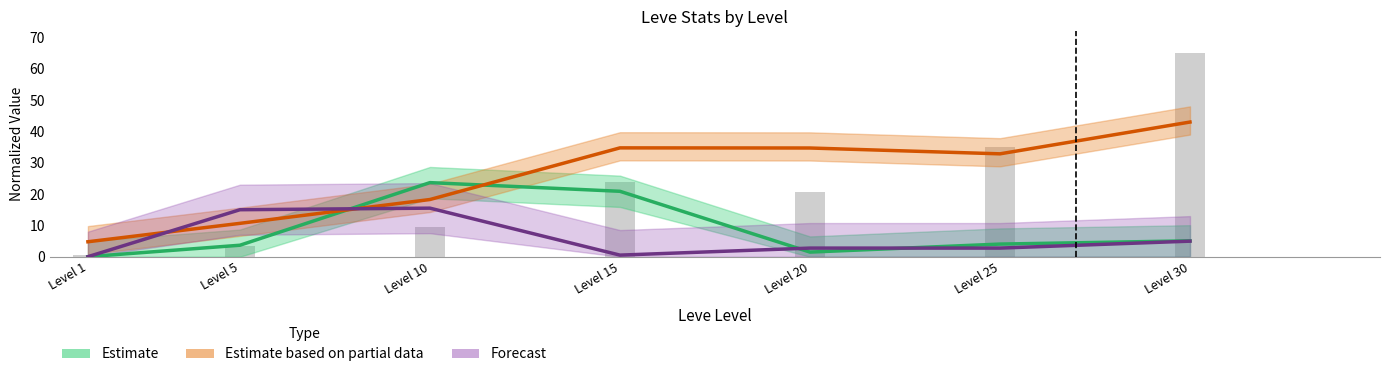

Rank the categories by Forecast value from highest to lowest.

Level 10, Level 5, Level 30, Level 20, Level 25, Level 15, Level 1